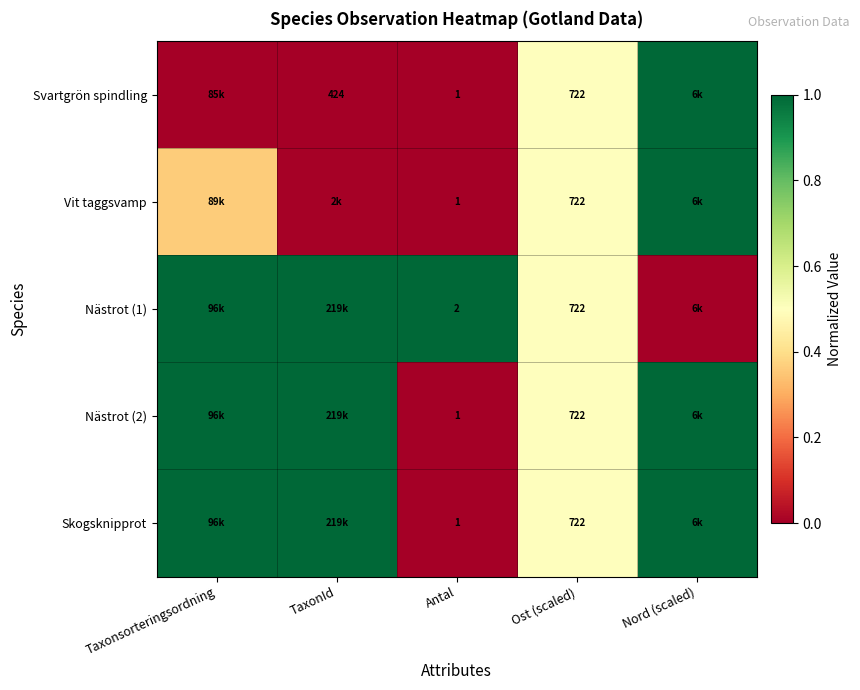

At which label does Vit taggsvamp reach its peak?

Nord (scaled)